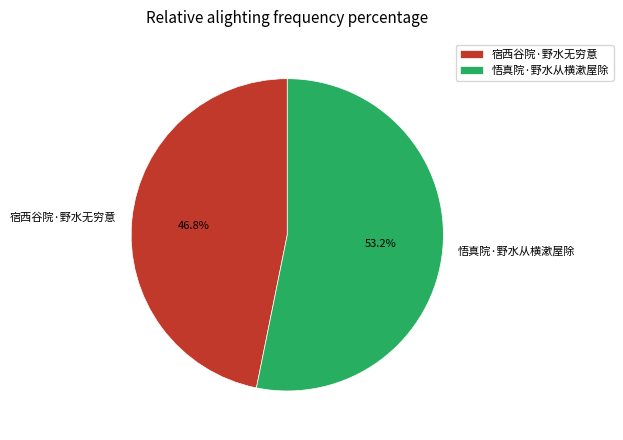

Which slice is the smallest?

宿西谷院·野水无穷意